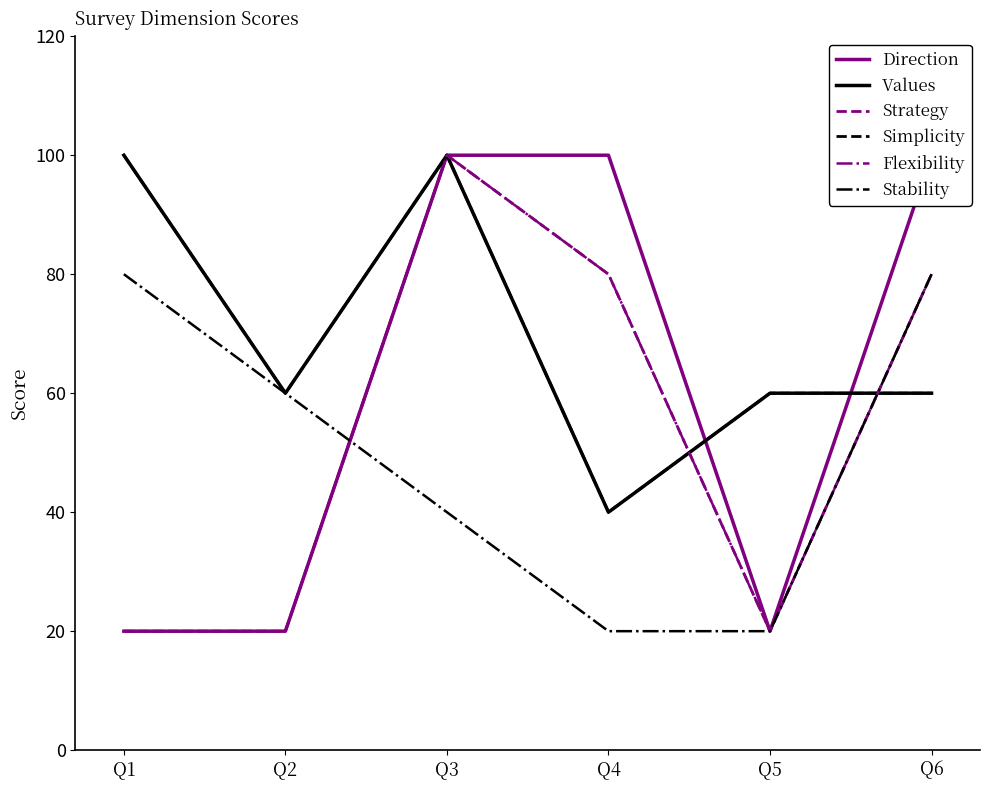

List the series in order of their peak value, lowest first.

Stability, Direction, Values, Strategy, Simplicity, Flexibility